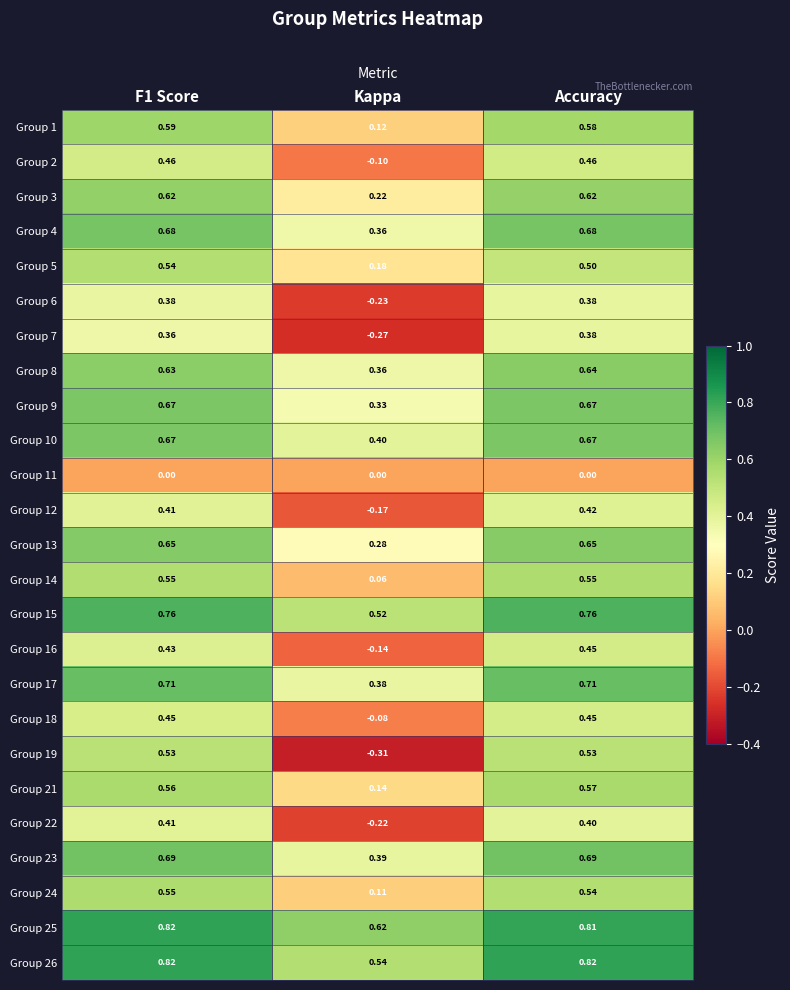

Which category has the lowest value in the Group 2 series?

Kappa